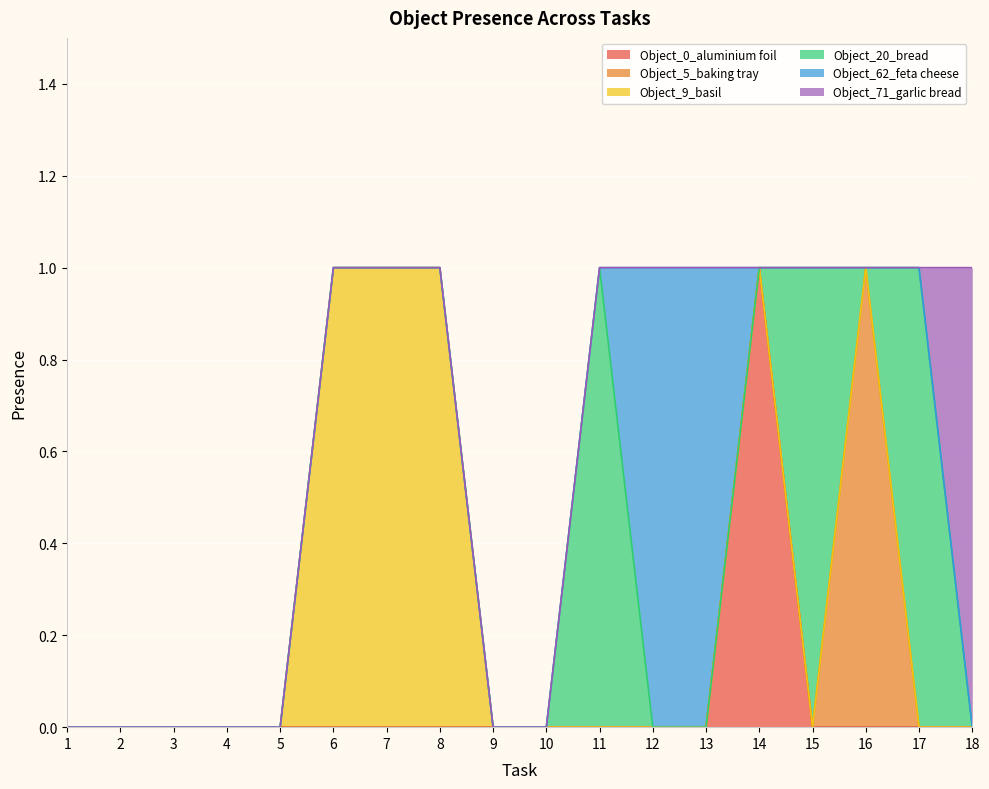

At which category does Object_20_bread reach its first local valley?

16